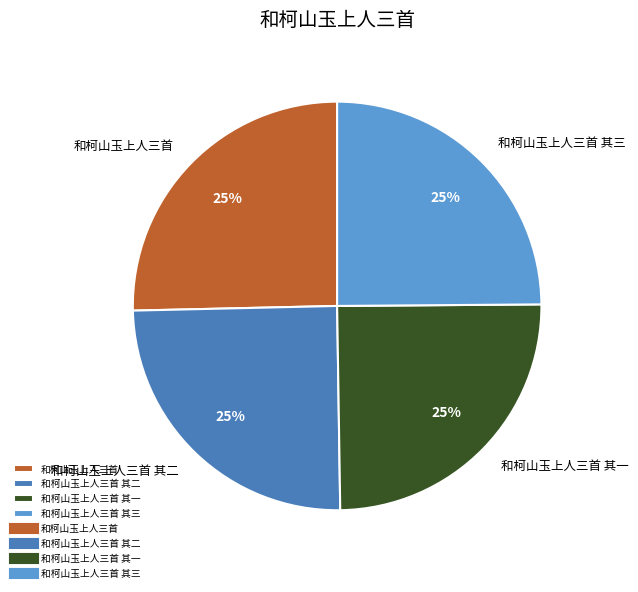

To the nearest percent, what percentage of the pie is 和柯山玉上人三首 其三?

25%